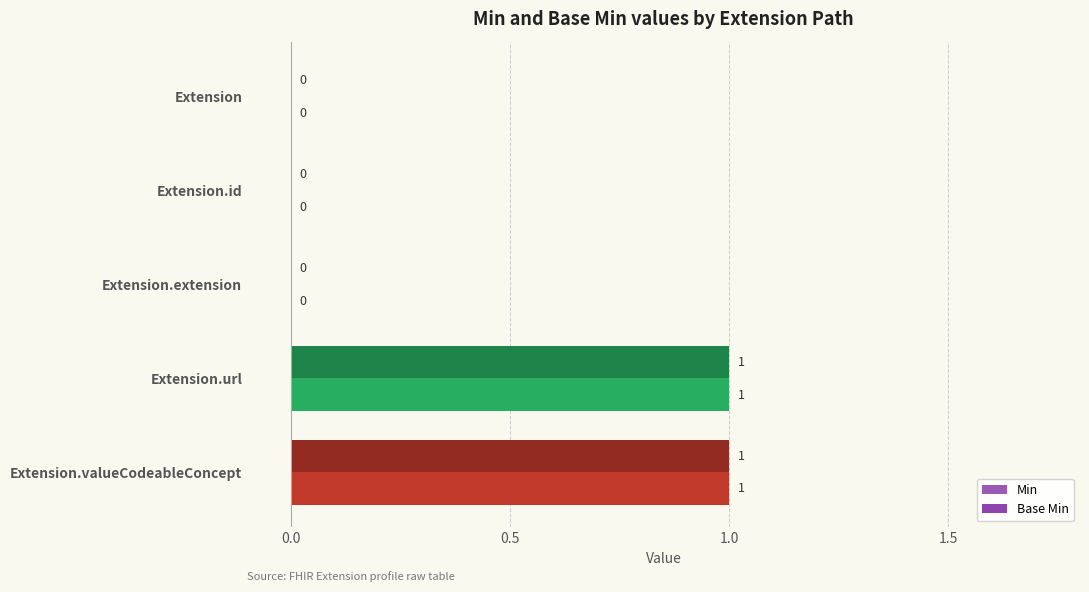

What are all the series names shown in the legend?

Min, Base Min